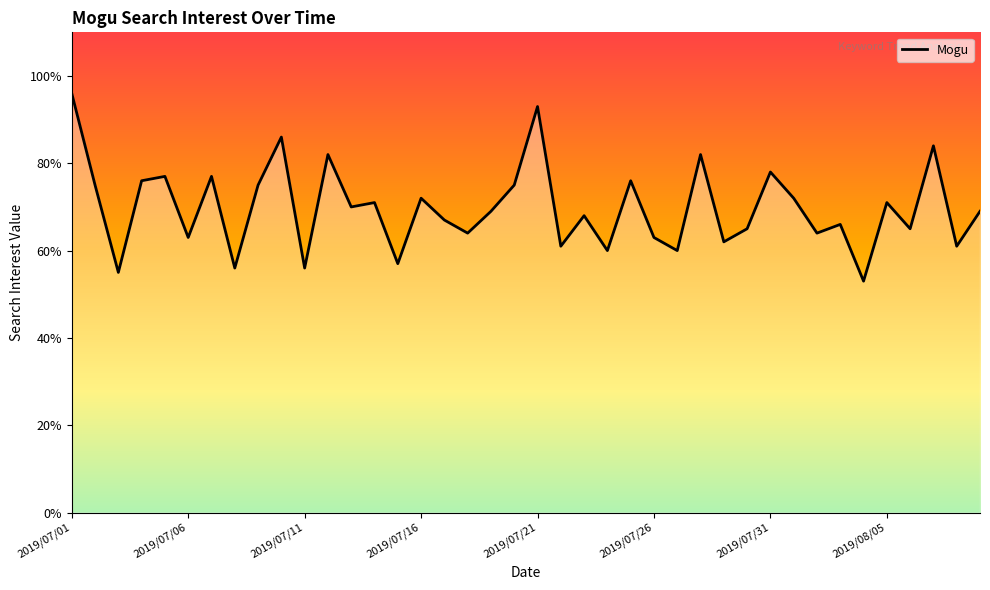

How many interior local valleys (lower than both neighbors) does the data have?

15